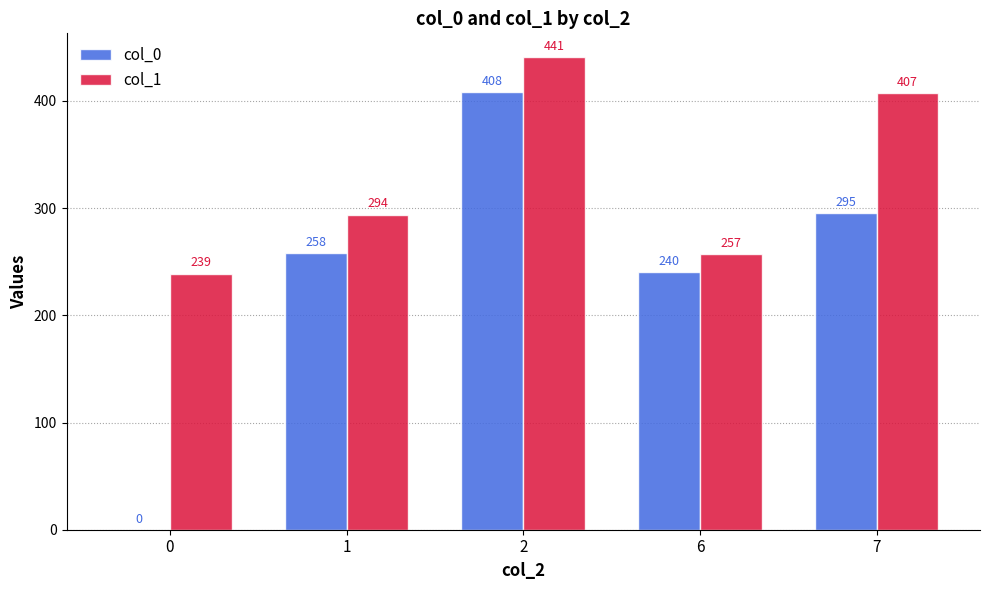

What is the approximate value of col_1 at 7, to the nearest 10?

410